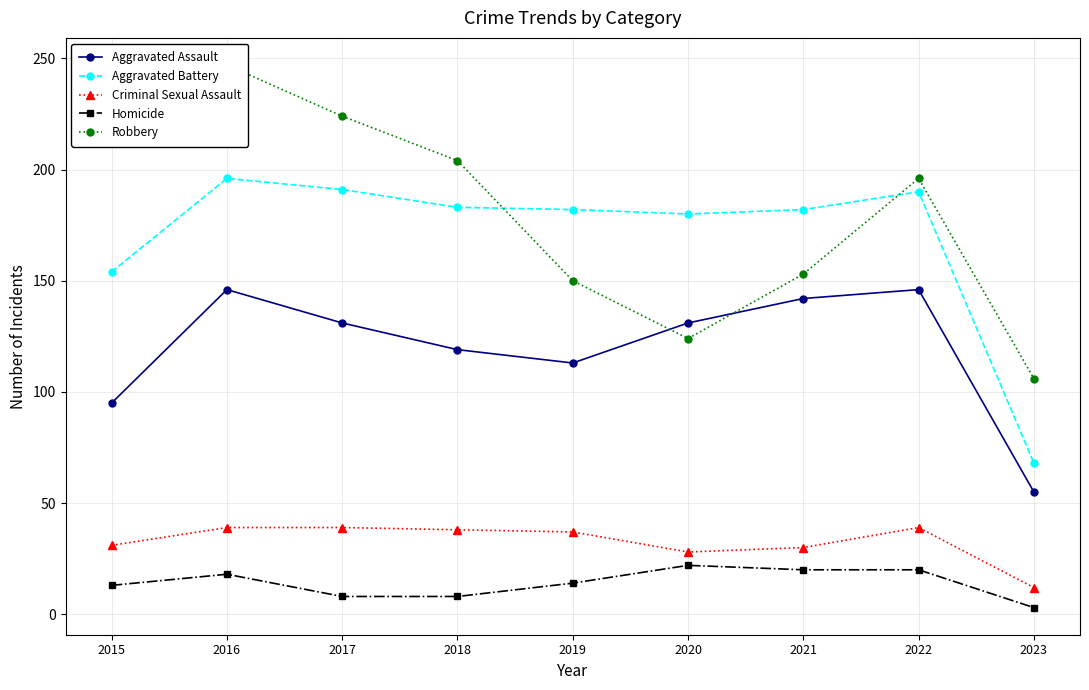

What is the difference between the highest and lowest values at 2019?

168